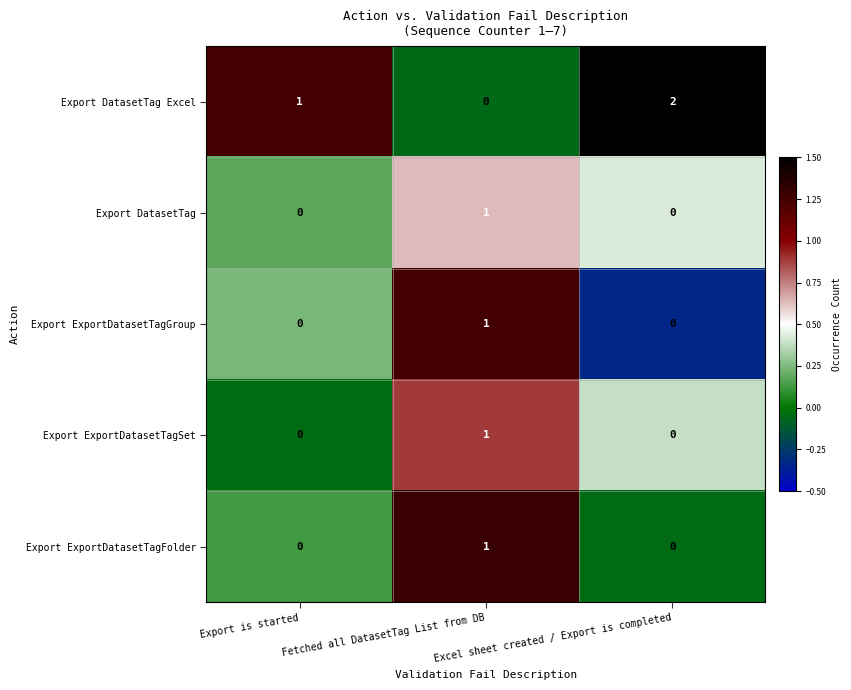

How many data points does each series have?

3